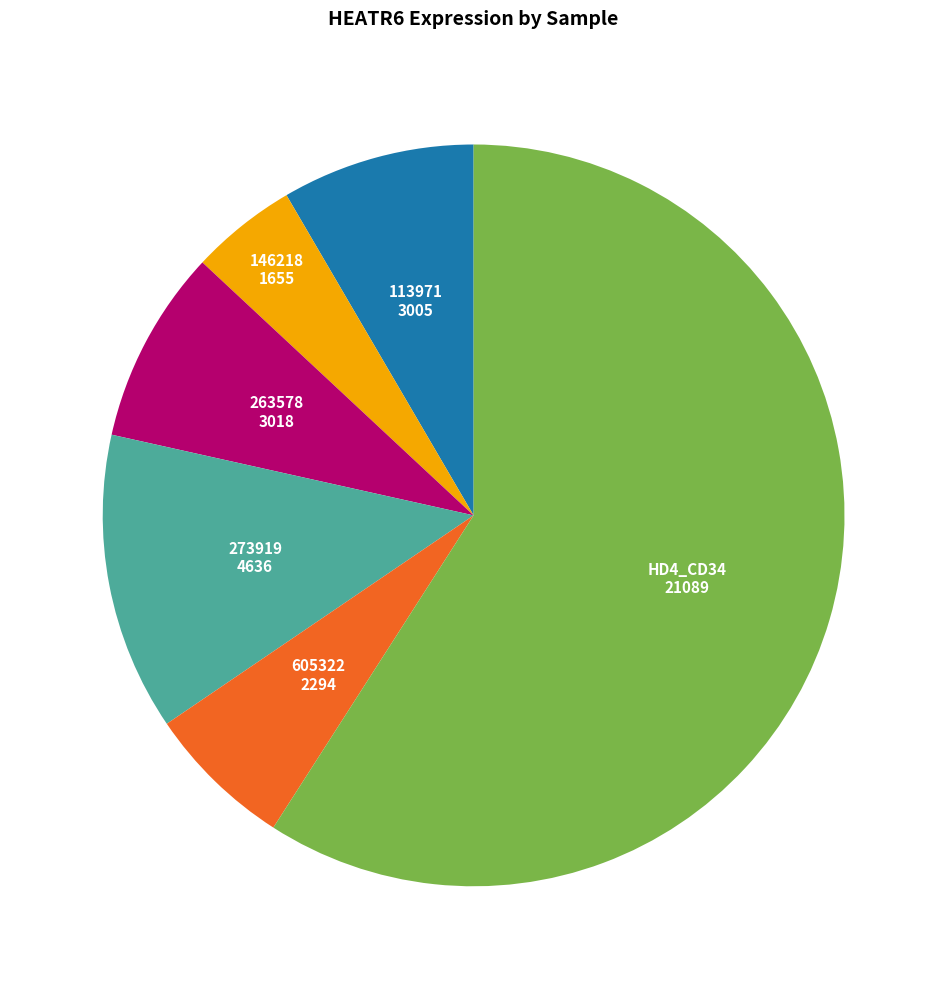

What is the smallest slice in the pie chart?

146218